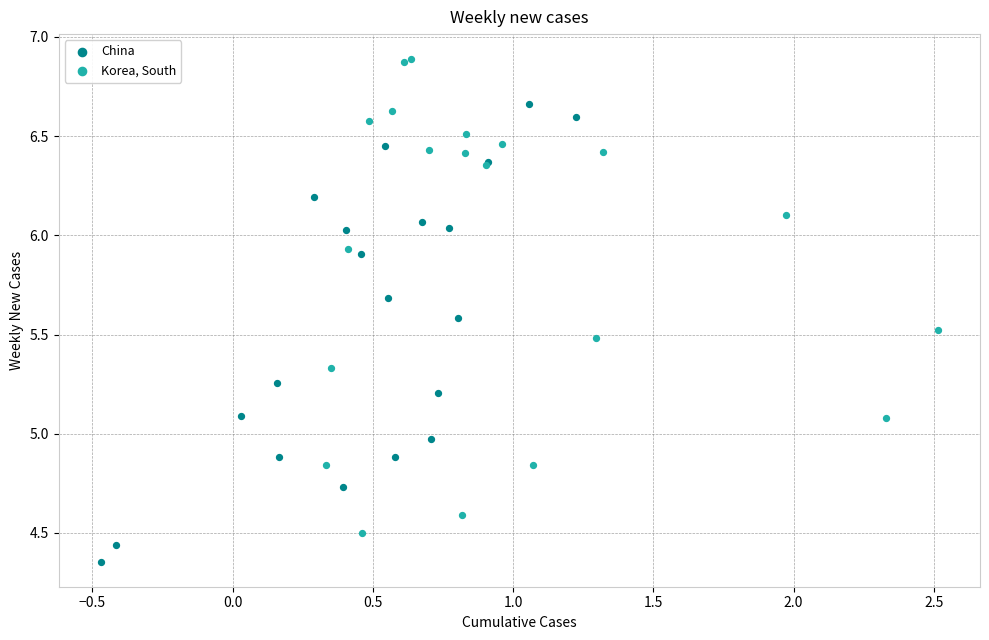

Which series reaches the minimum Y coordinate?

China